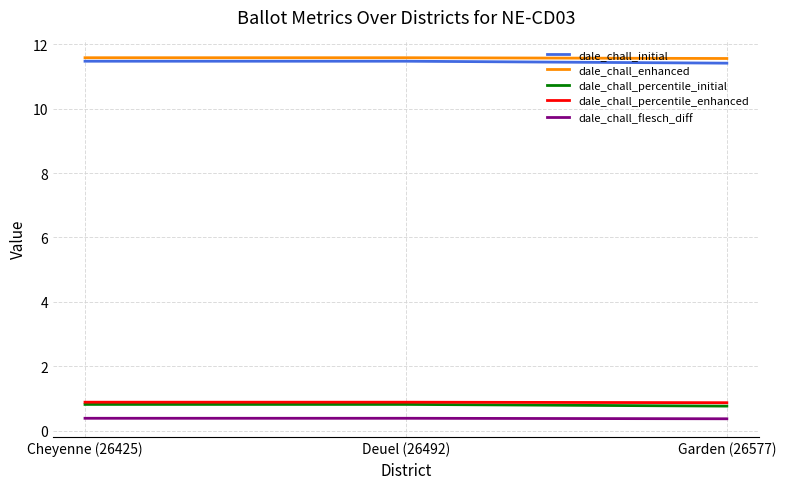

What value does the dale_chall_percentile_enhanced series have at Garden (26577)?

0.9